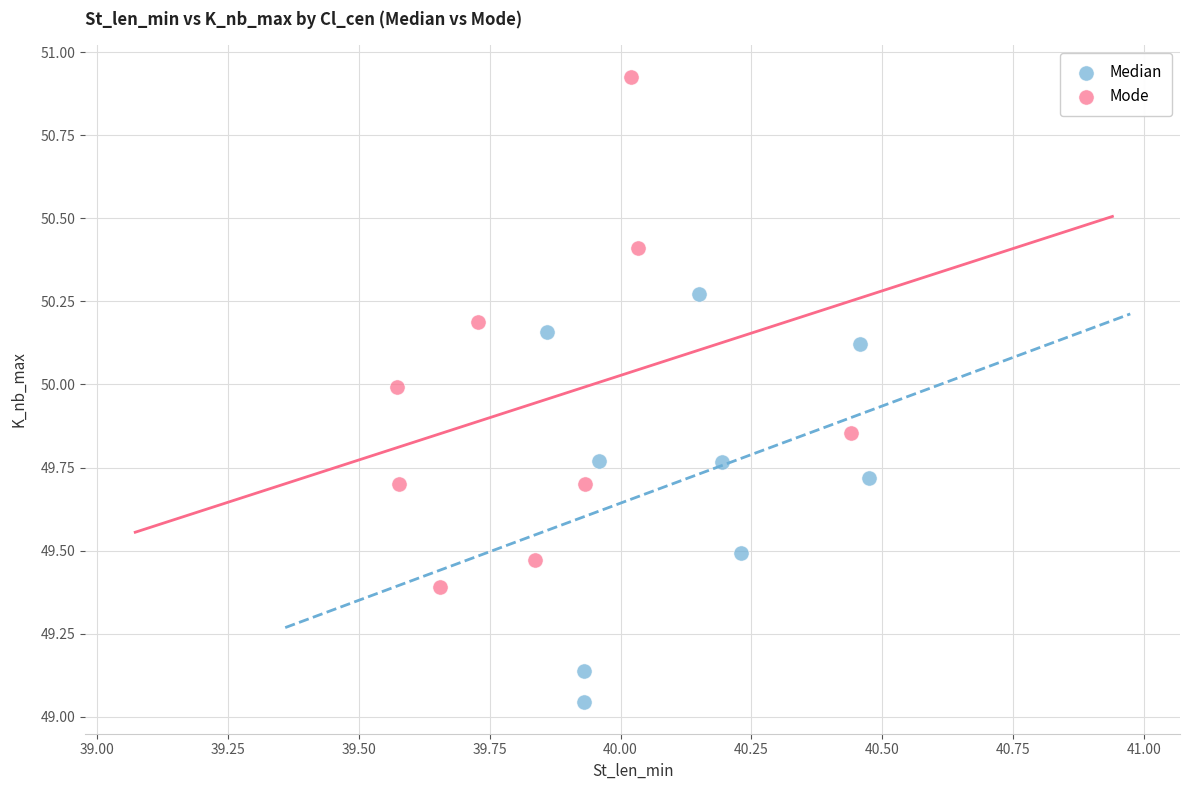

Which series reaches the maximum Y coordinate?

Mode